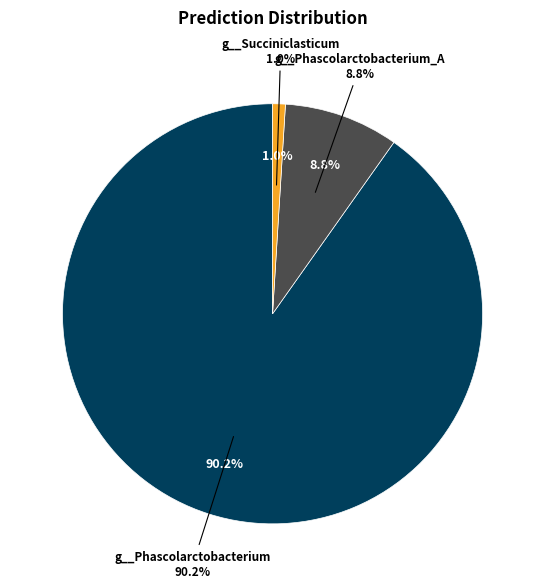

To the nearest percent, what percentage of the pie is g__Phascolarctobacterium_A?

9%